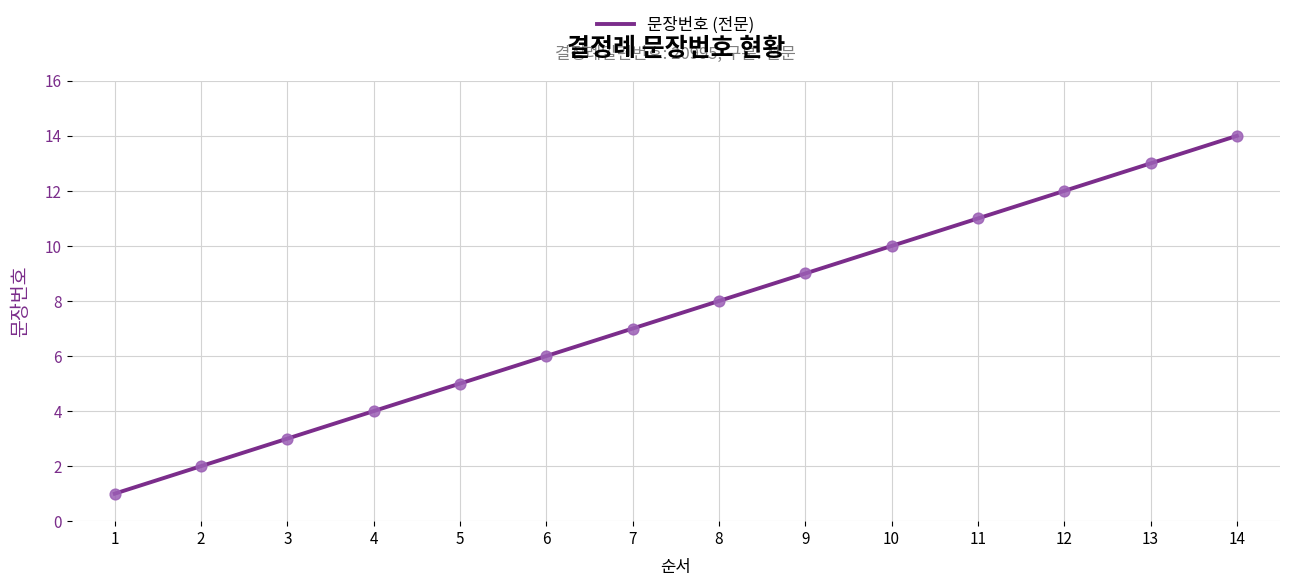

Approximately how many times larger is the value at 9 compared to 5?

1.8